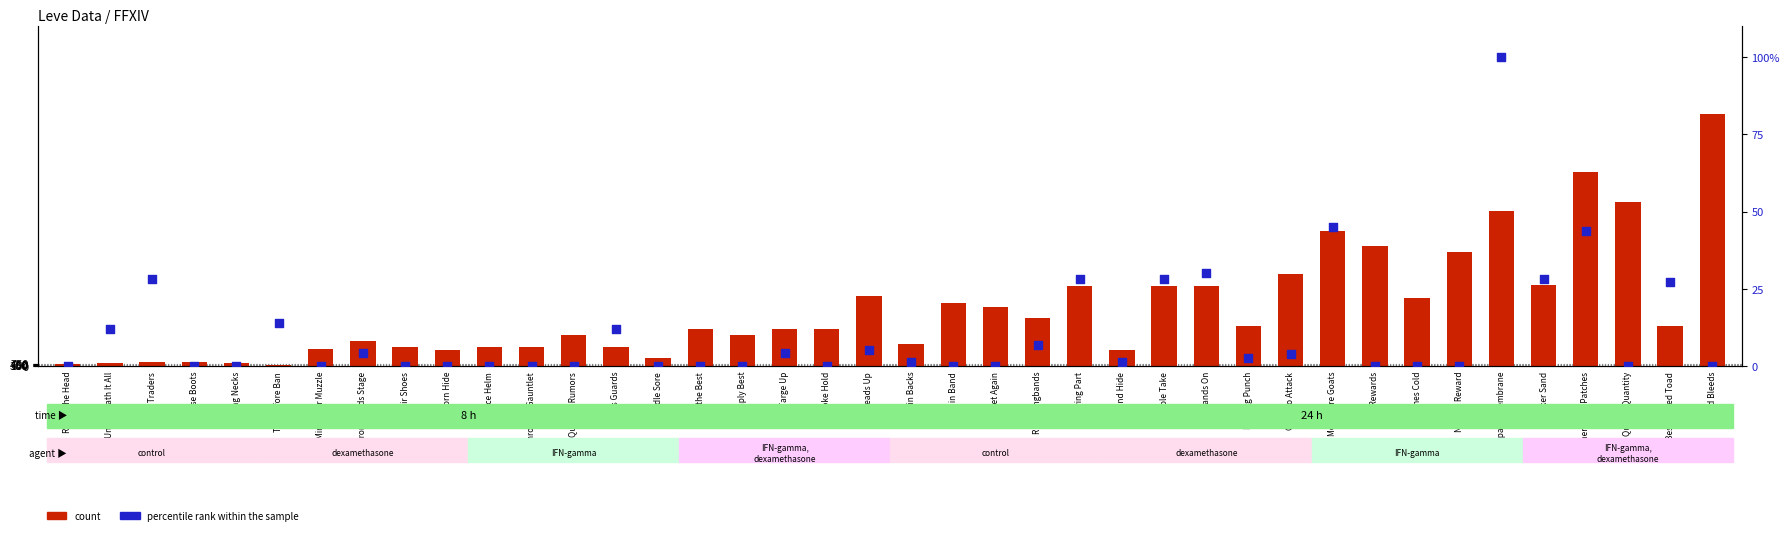

At how many categories does at least one series exceed 26619?

7